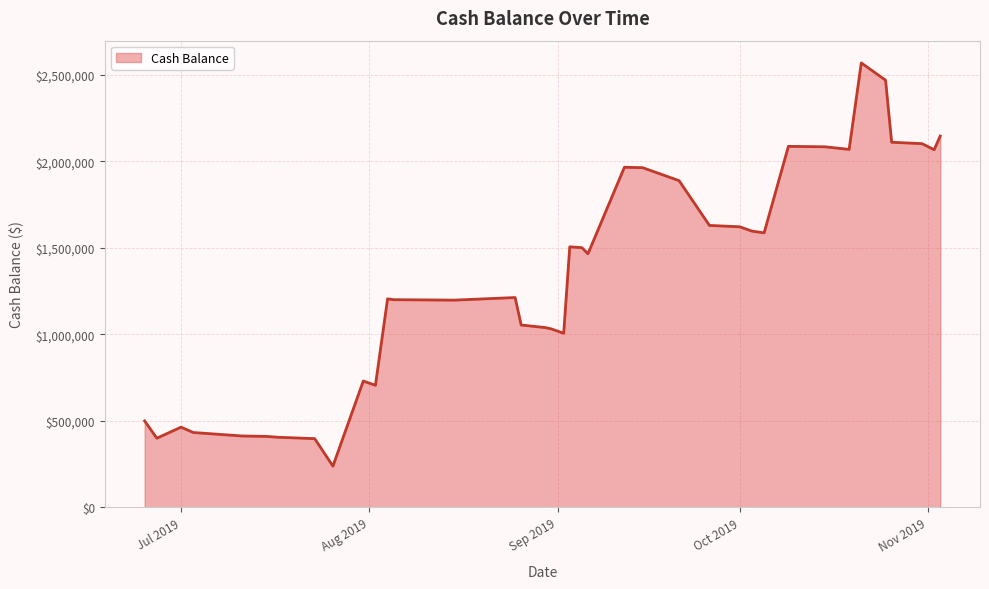

True or false: the data has more than 2 interior local peaks.

True